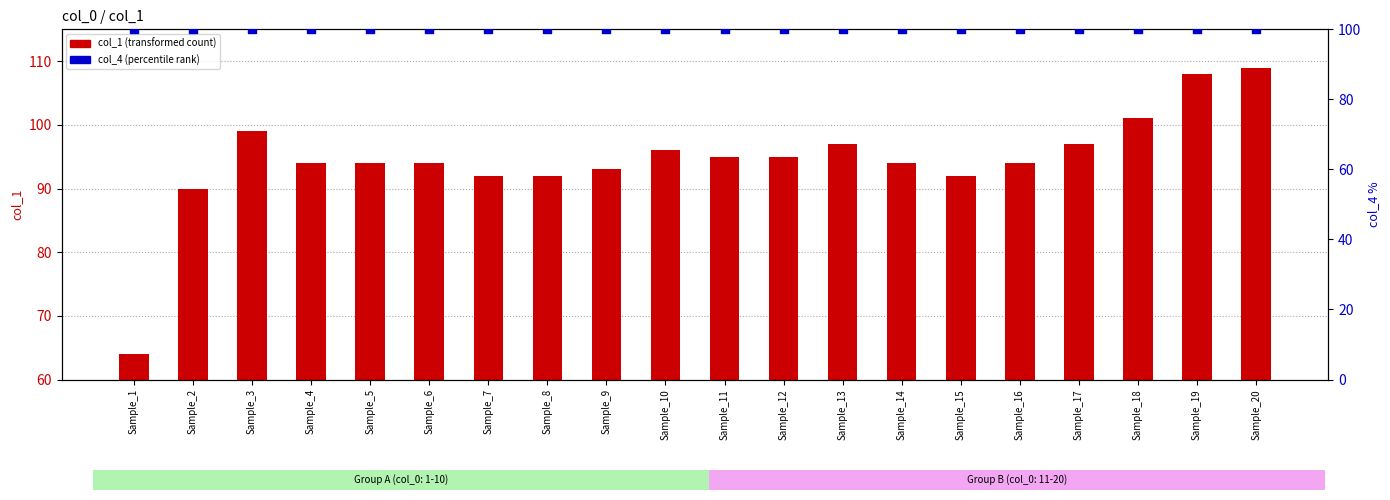

What is the total value across all series at Sample_20?

209